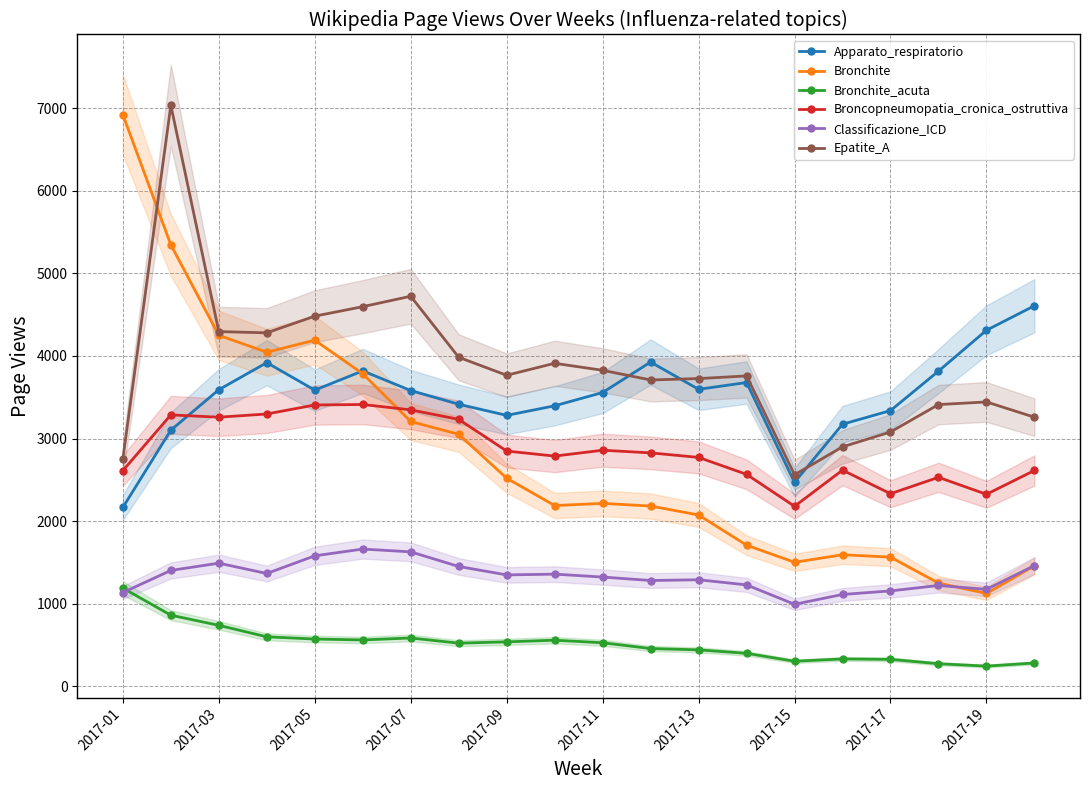

True or false: Bronchite has more than 0 points higher than both neighbors.

True